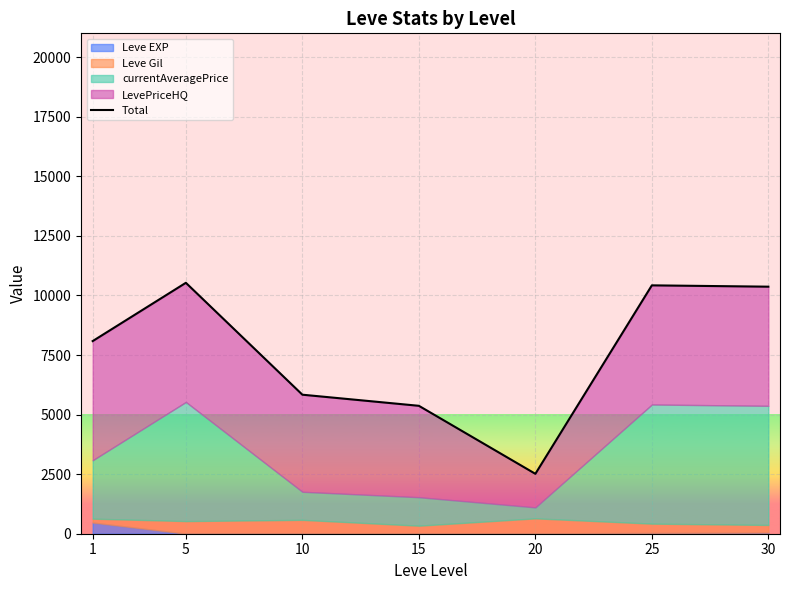

List the labels in order of value, smallest first.

20, 15, 10, 1, 30, 25, 5